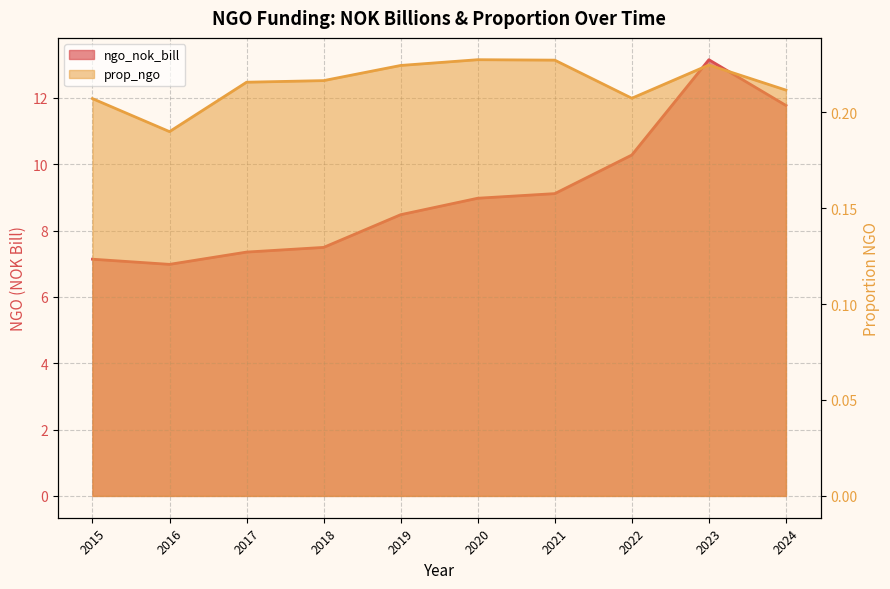

How many lines are shown in the chart?

2